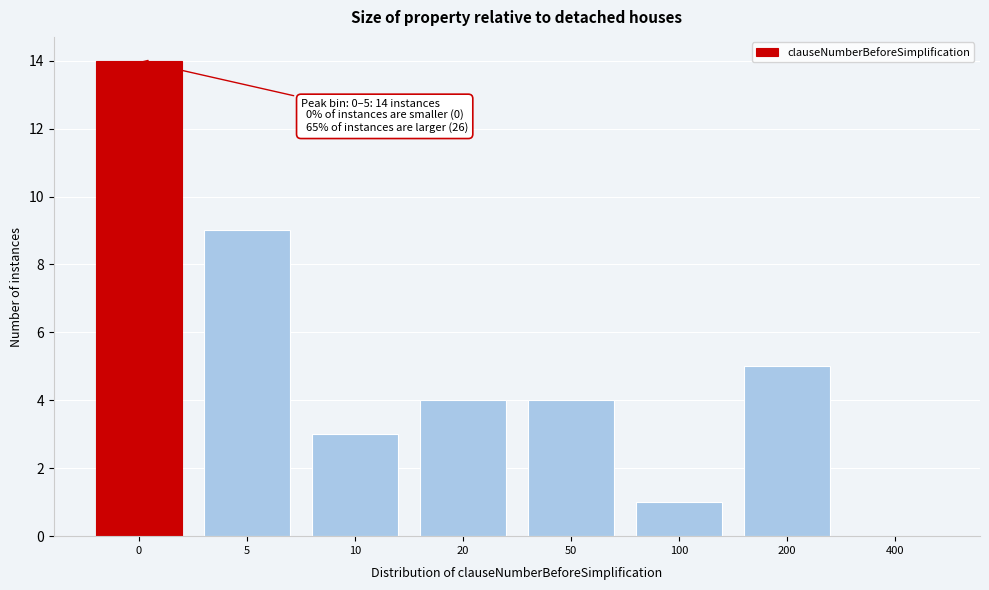

Reading right to left, extract all data points from this chart.

400=0	200=5	100=1	50=4	20=4	10=3	5=9	0=14